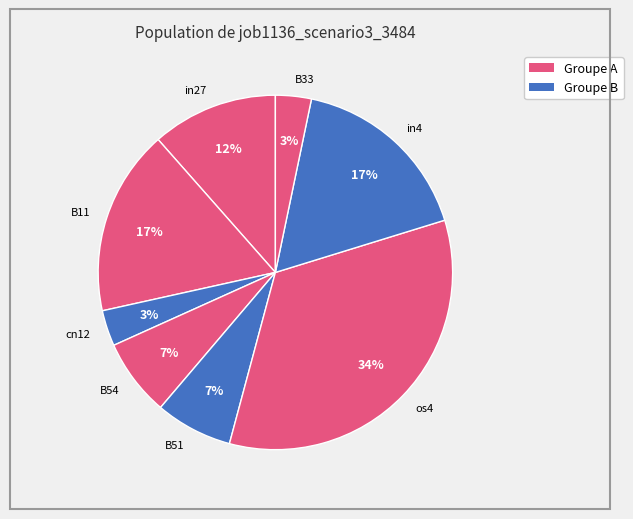

To the nearest percent, what is the average slice percentage?

12%